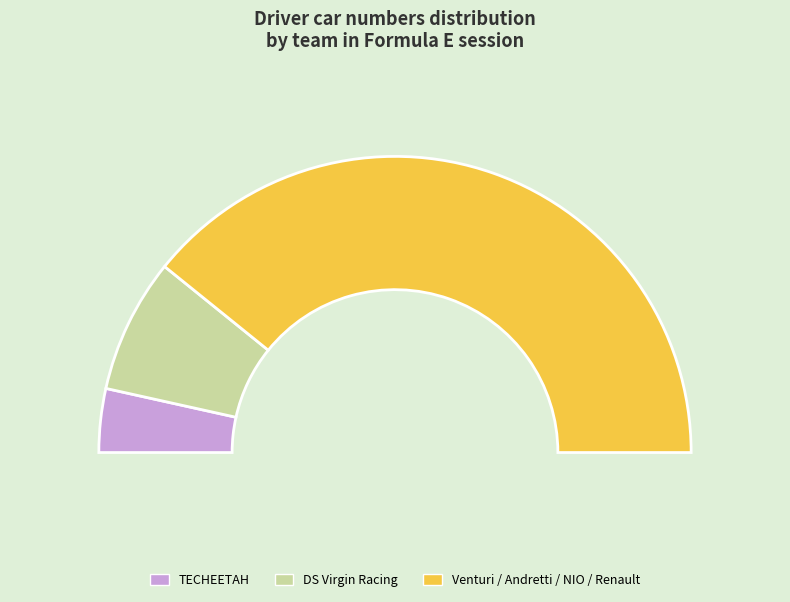

True or false: Alex Lynn accounts for 21% of the total.

False